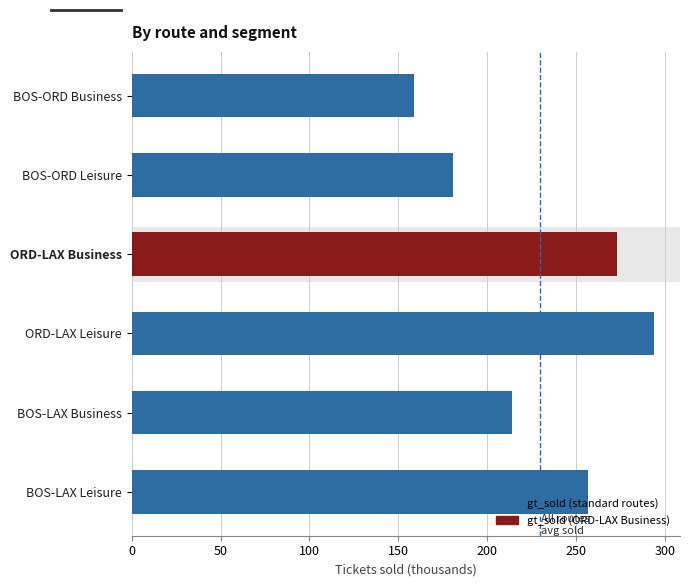

Reading bottom to top, extract all data points from this chart.

256.8	213.8	293.7	273.3	180.6	158.8